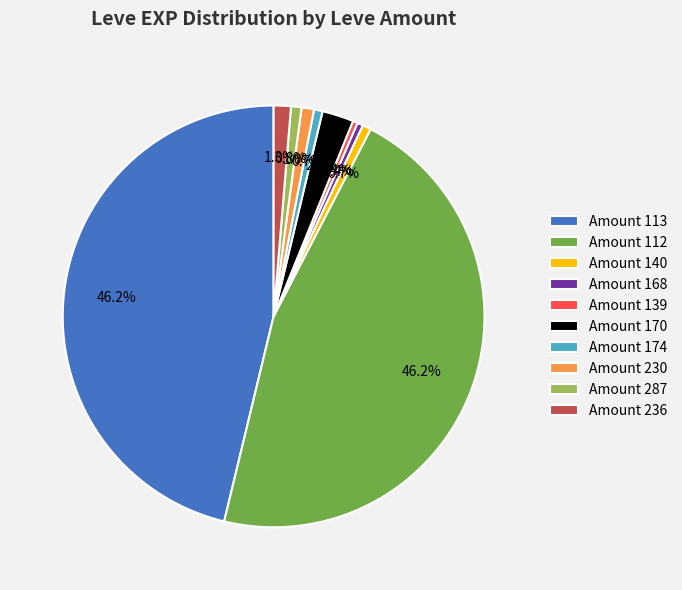

Which has a higher value, Amount 170 or Amount 287?

Amount 170